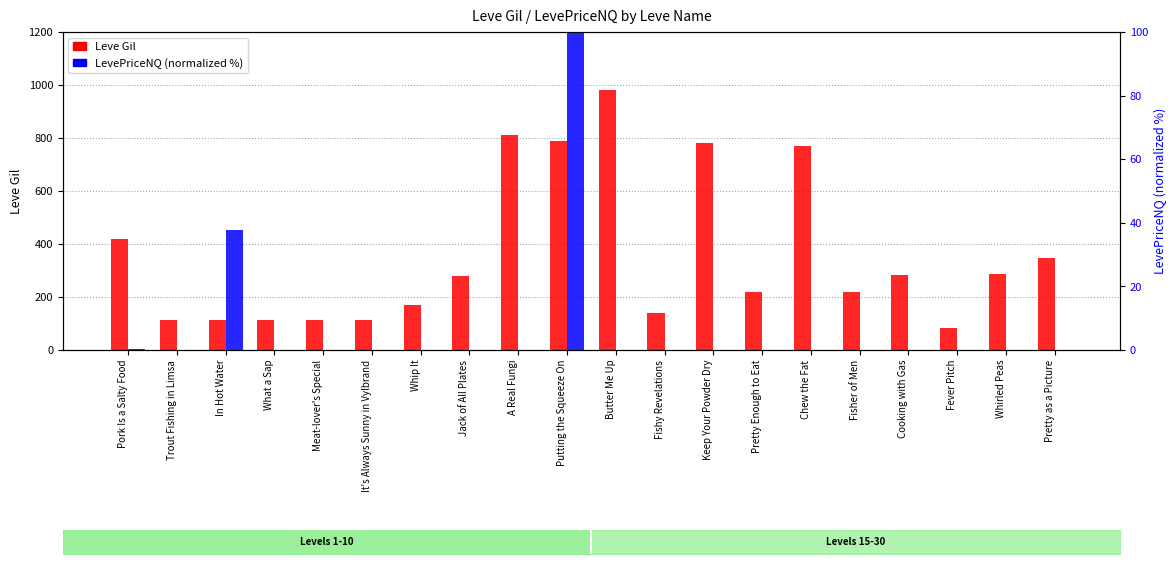

Which series has the widest spread of values?

Leve Gil